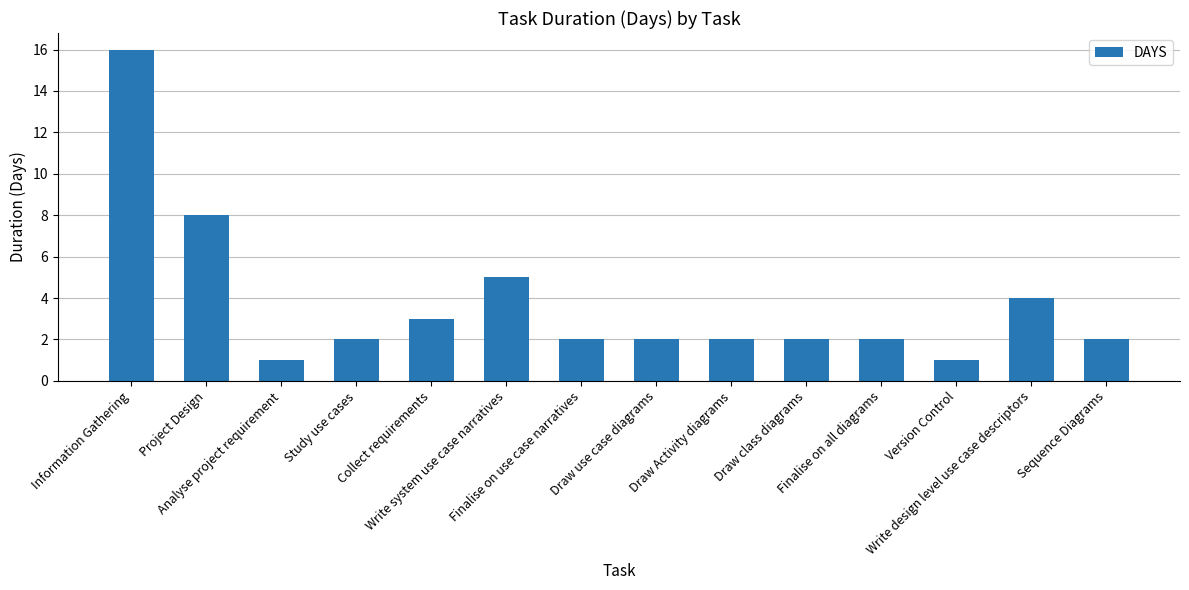

What is the label of the 9th bar from the left?

Draw Activity diagrams